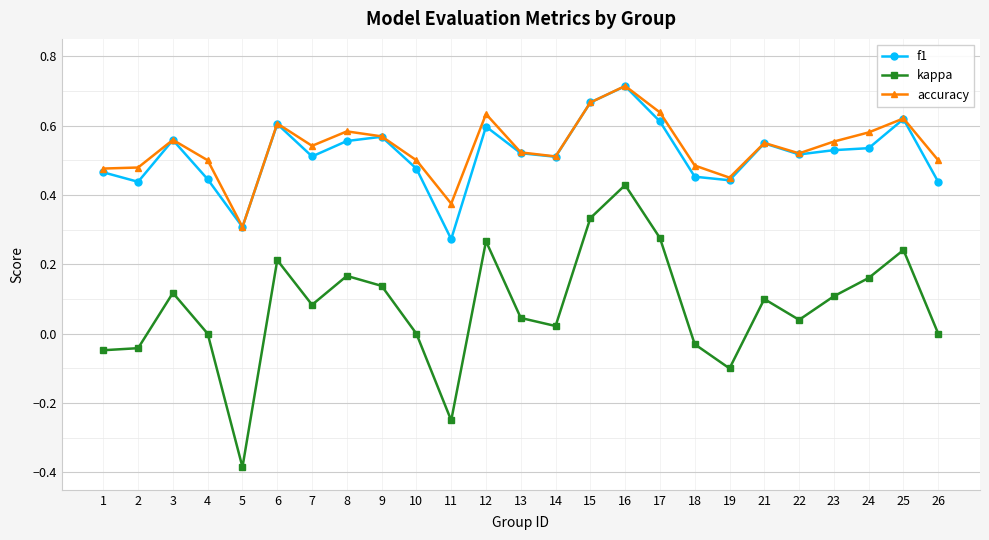

The kappa series shows 0.0 at 22. True or false?

True